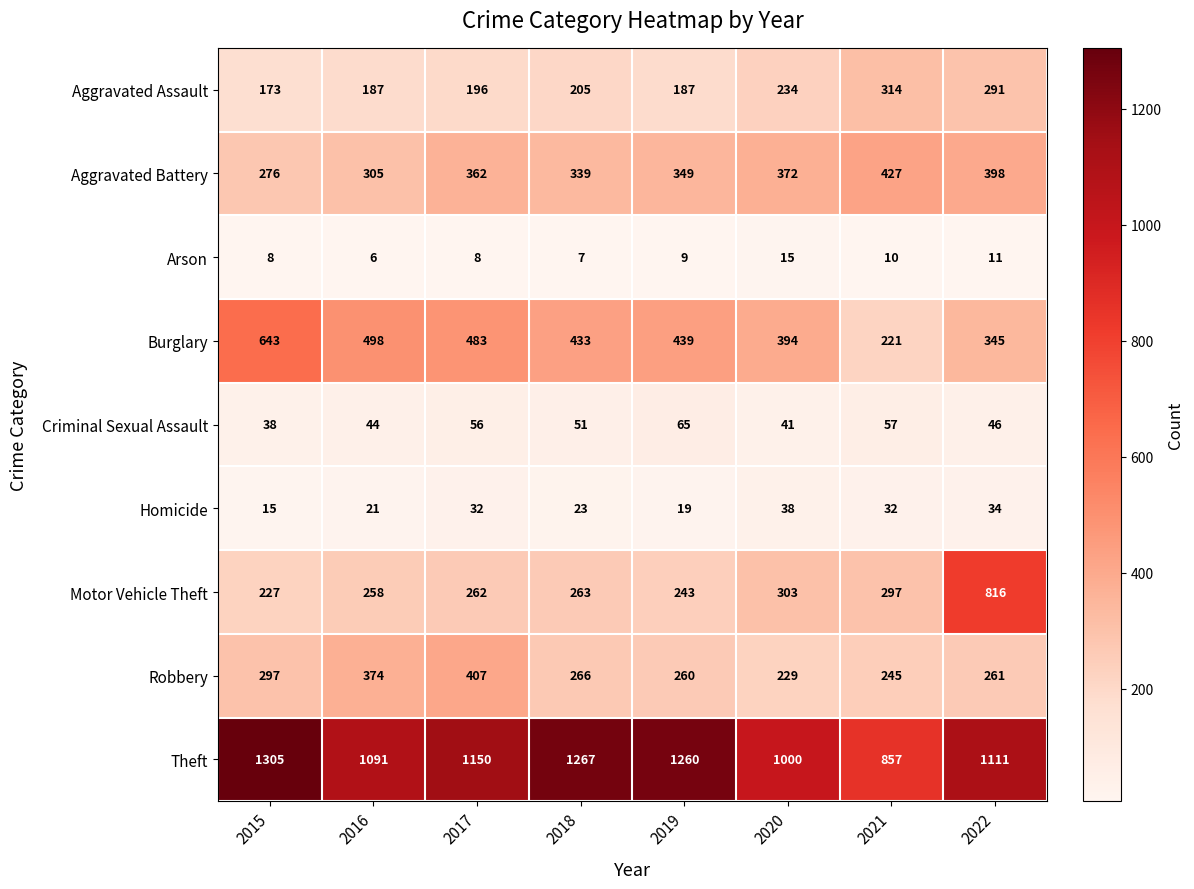

Between 2015 and 2019, which series saw the biggest shift?

Burglary